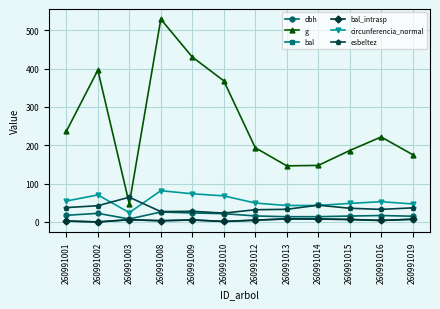

The esbeltez series shows 31.8 at 260991003. True or false?

False